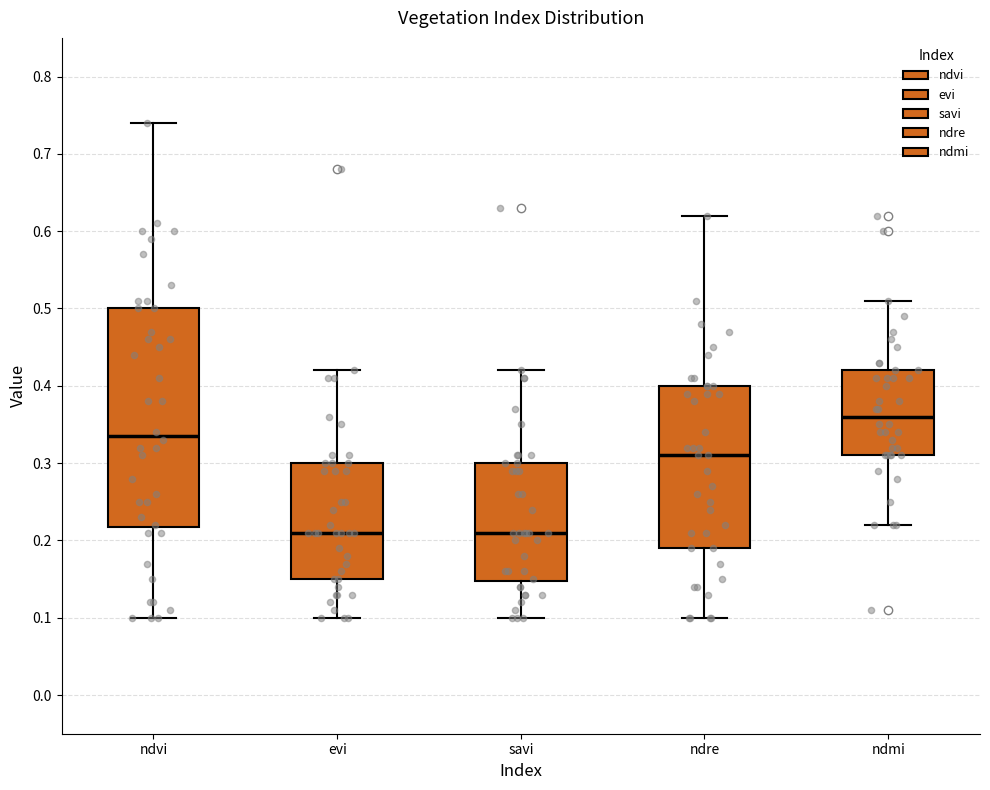

Comparing the boxes themselves (not the whiskers), which one is the tallest?

ndvi